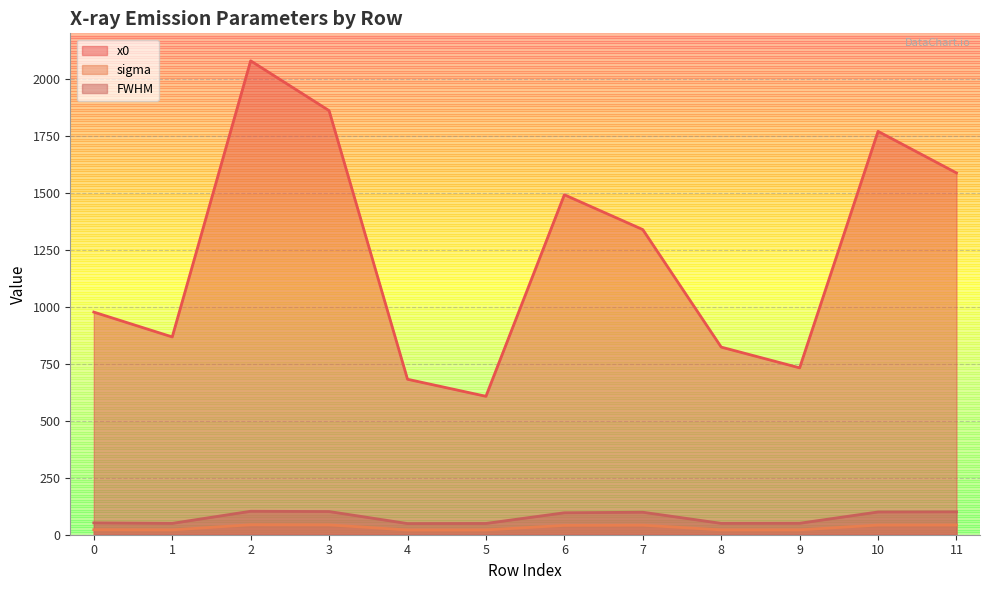

How many values in the FWHM series are below 96?

6